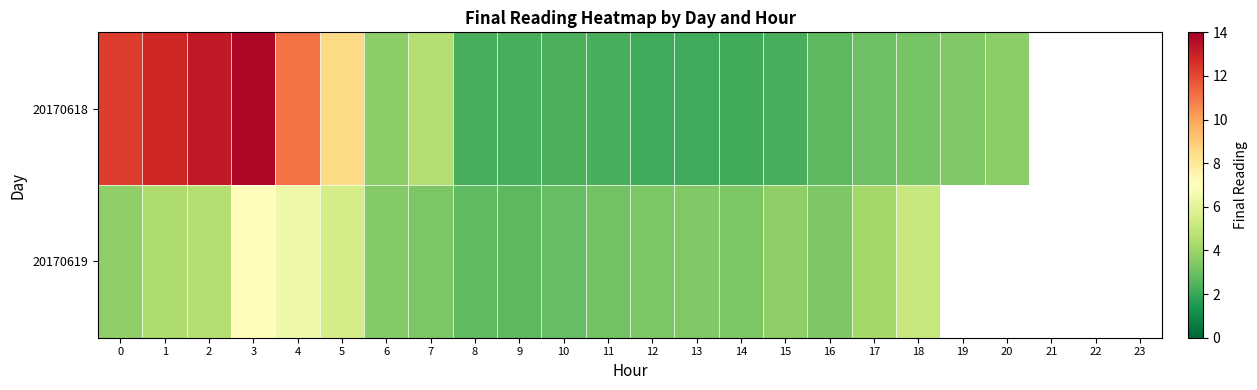

Where does the 20170619 series first go above 4?

1